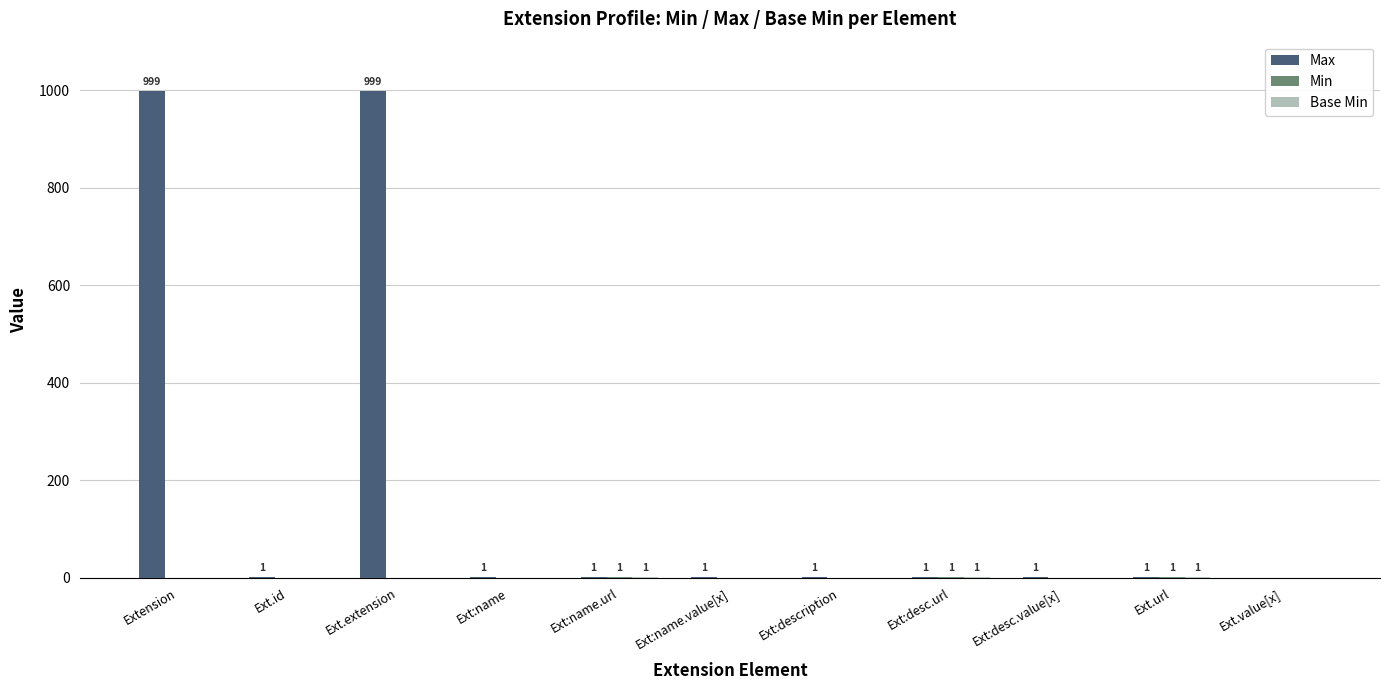

What is the maximum value for Max?

999